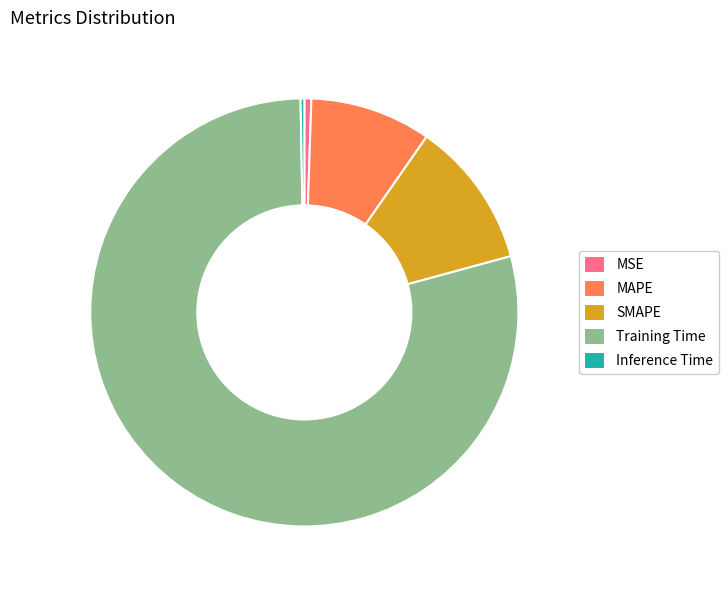

Is the sum of MAPE and MSE greater than half?

No